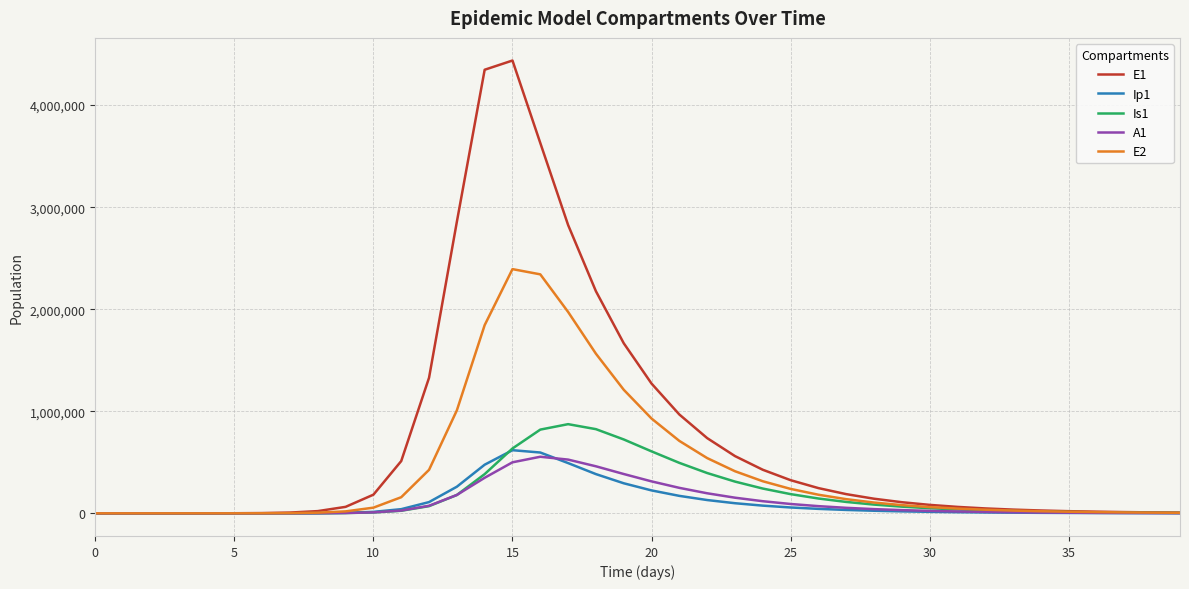

Which series has the largest range (max minus min)?

E1